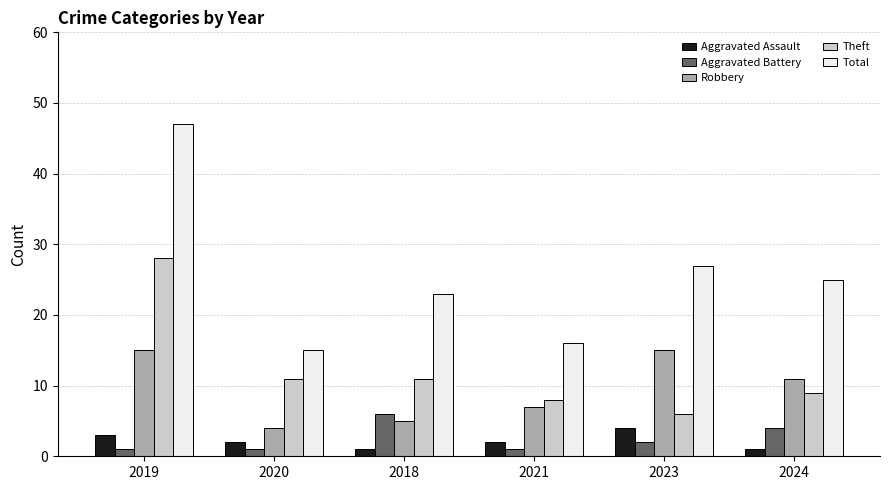

What position from the right is 2018?

4